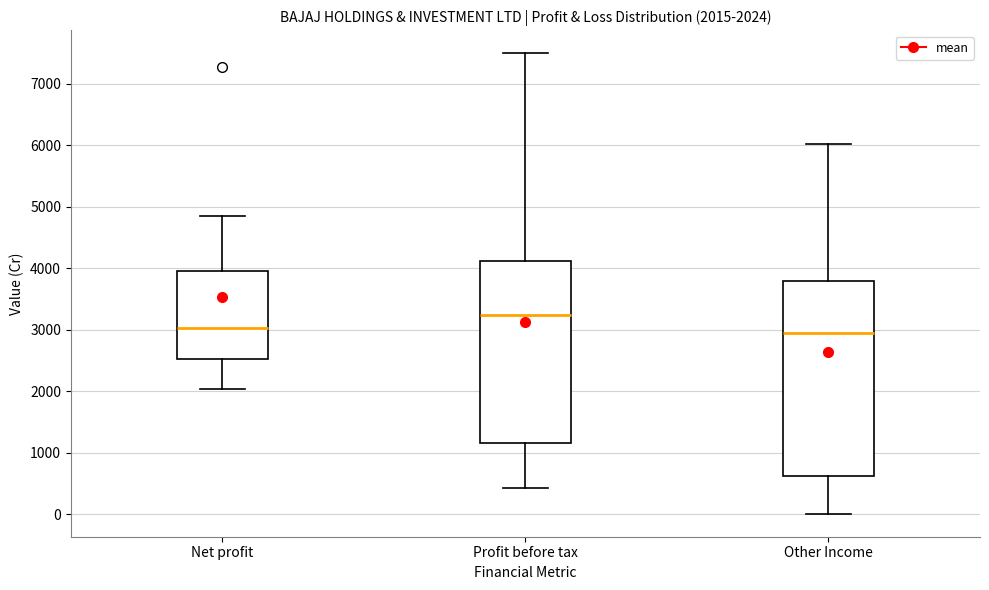

Comparing the boxes themselves (not the whiskers), which one is the tallest?

Other Income